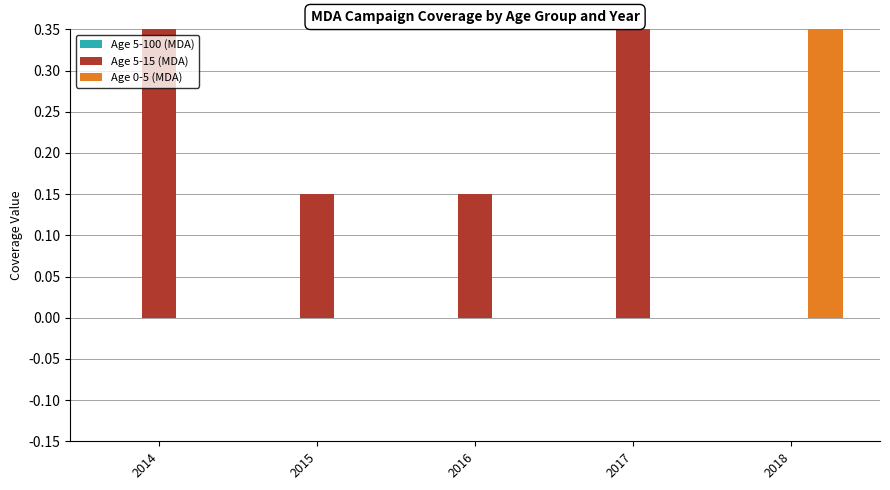

Which series has the widest spread of values?

Age 5-15 (MDA)